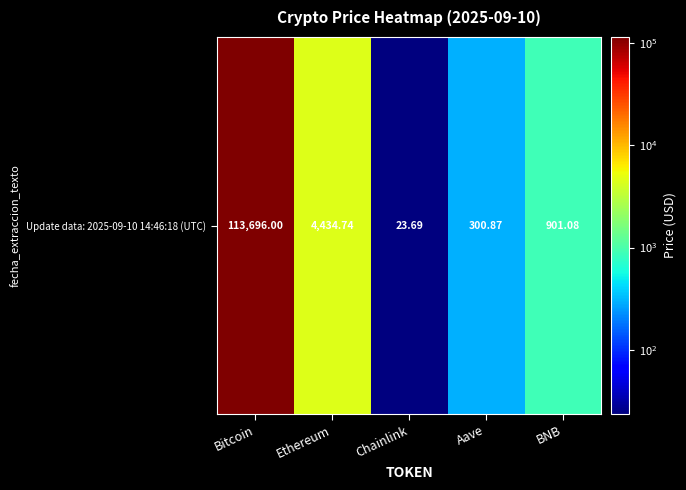

At which category does the chart reach its minimum across all series?

Chainlink